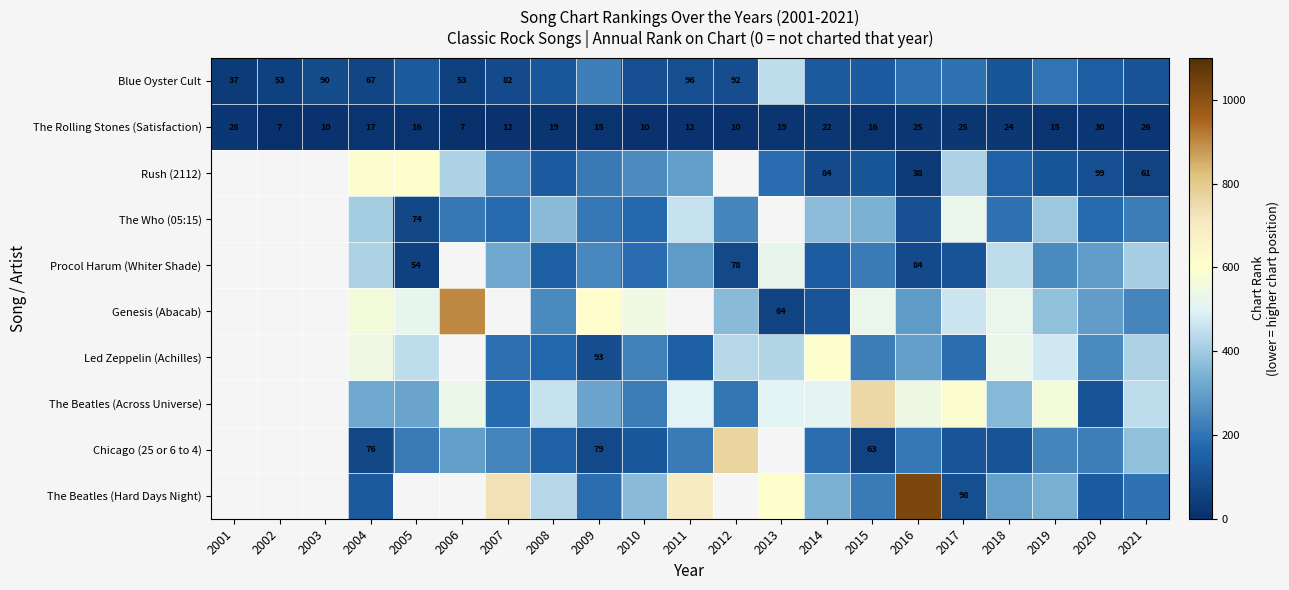

What is the spread (max minus min) of values at 2003?

80.0